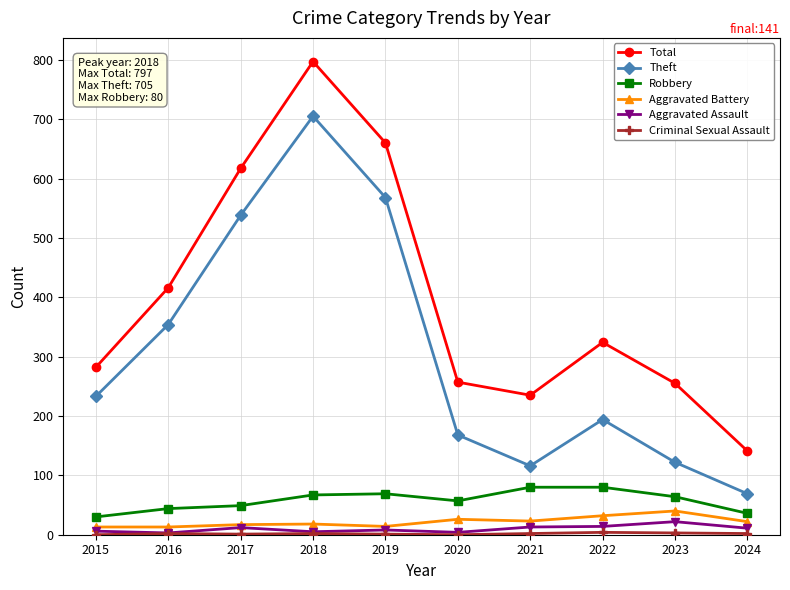

At which category does the chart reach its peak across all series?

2018